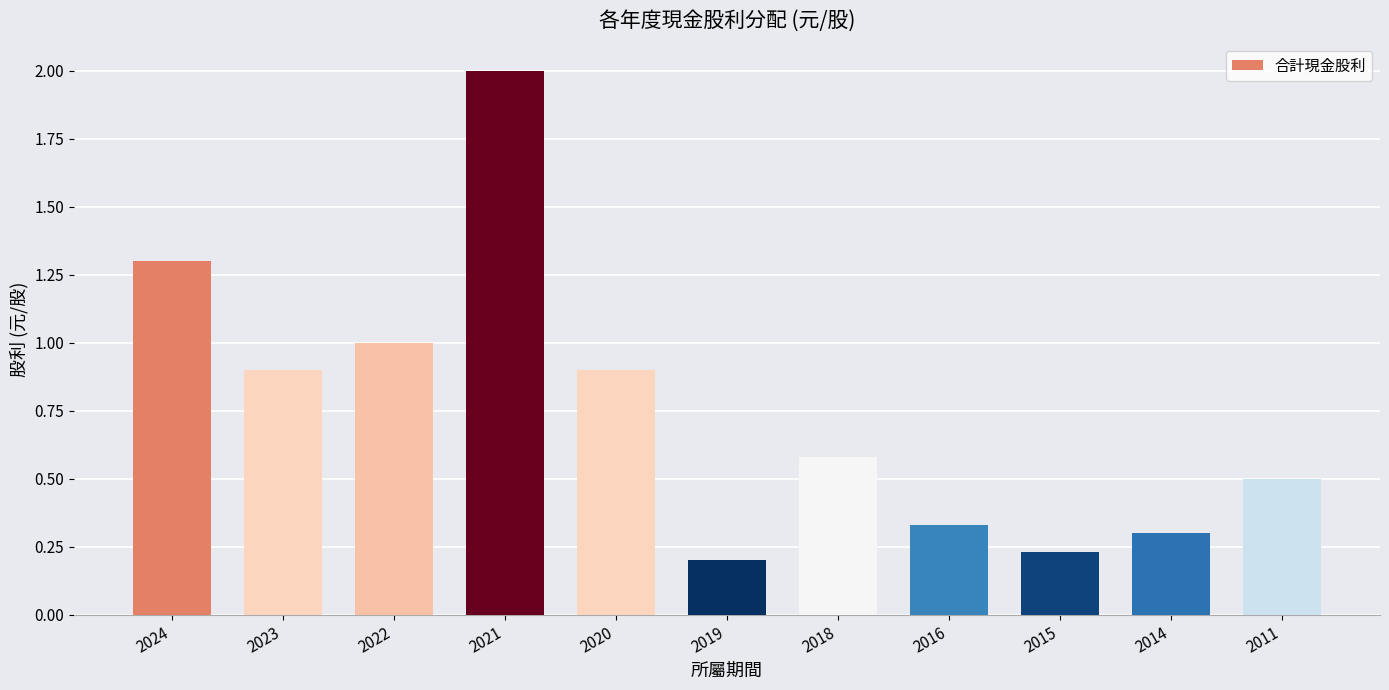

Is it true that the value at 2015 is 0.4?

False